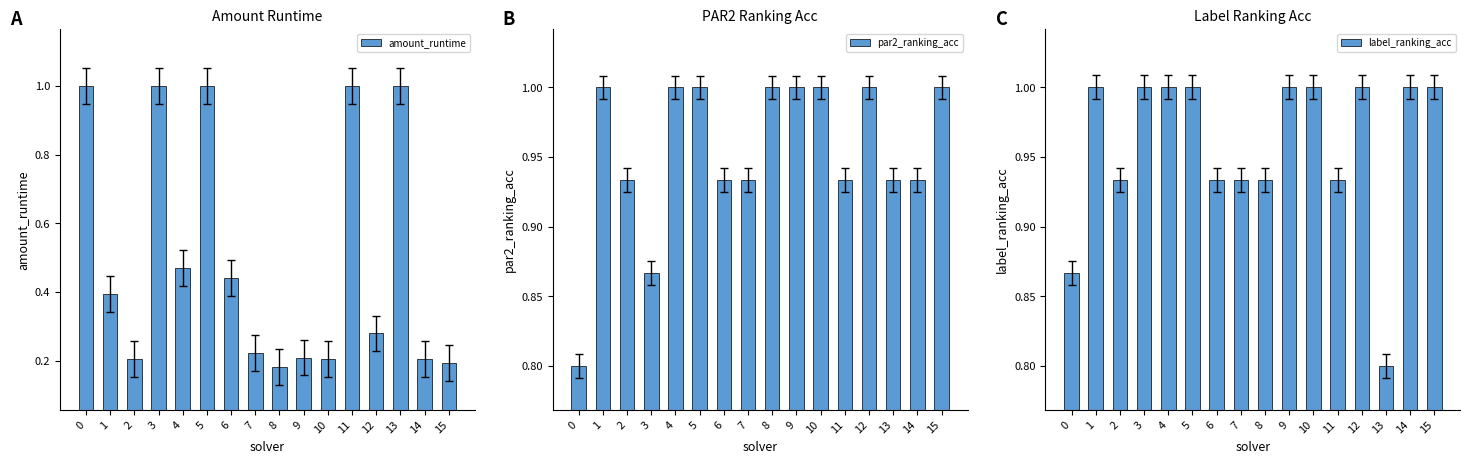

What is the sum of the amount_runtime values at 10 and 2?

0.4